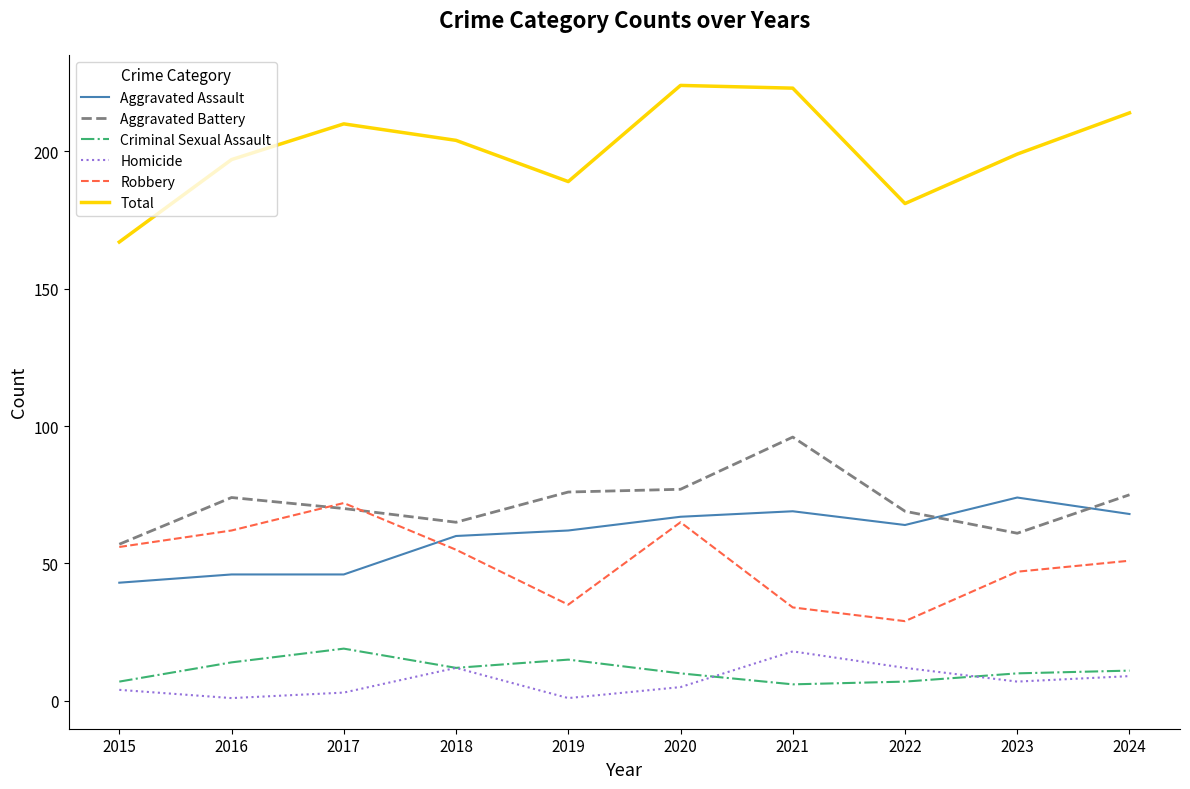

Which series has the largest range (max minus min)?

Total